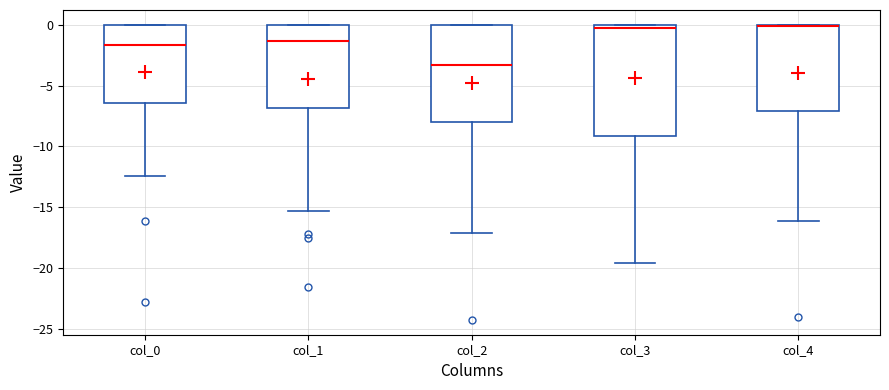

Reading left to right, read every box against the y-axis: the position of its median line, the range the box covers, and the ends of its whiskers. The values are not printed on the chart, so give them approximately, as read against the axis.

col_0: median -1.5, box -6.5 to 0.0, whiskers -12.5 to 0.0
col_1: median -1.5, box -7.0 to 0.0, whiskers -15.5 to 0.0
col_2: median -3.5, box -8.0 to 0.0, whiskers -17.0 to 0.0
col_3: median -0.5, box -9.0 to 0.0, whiskers -19.5 to 0.0
col_4: median 0.0 (drawn on the box's upper edge), box -7.0 to 0.0, whiskers -16.0 to 0.0